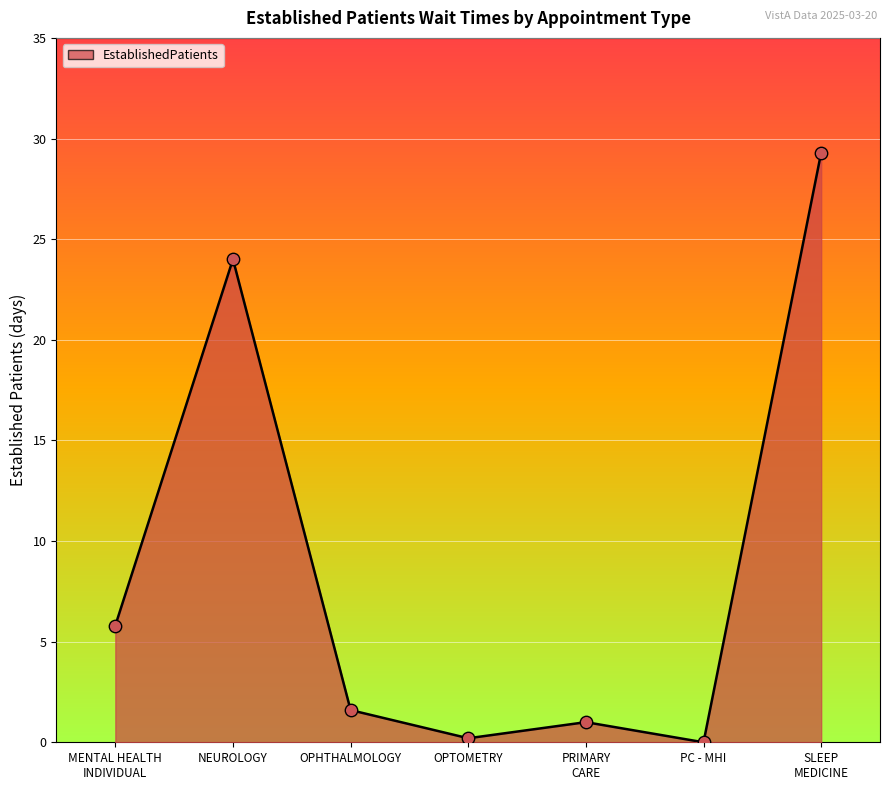

What is the change in value from OPHTHALMOLOGY to PC - MHI?

-1.6